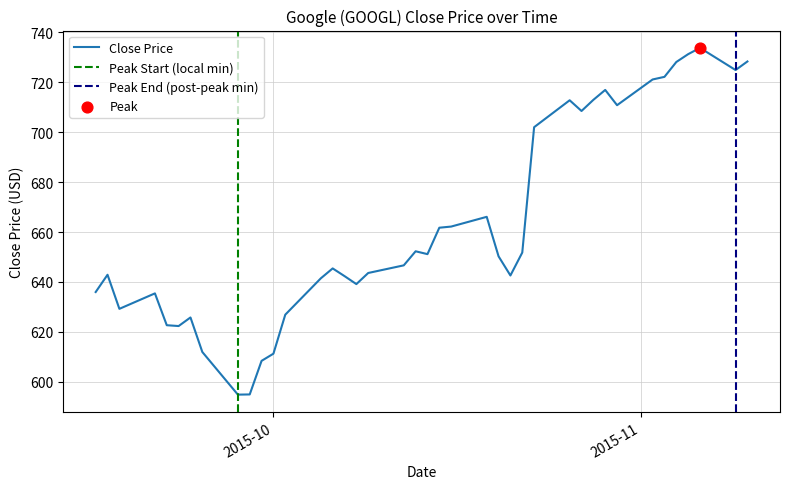

What is the change in value from 2015-09-30 to 2015-11-09?

+116.5